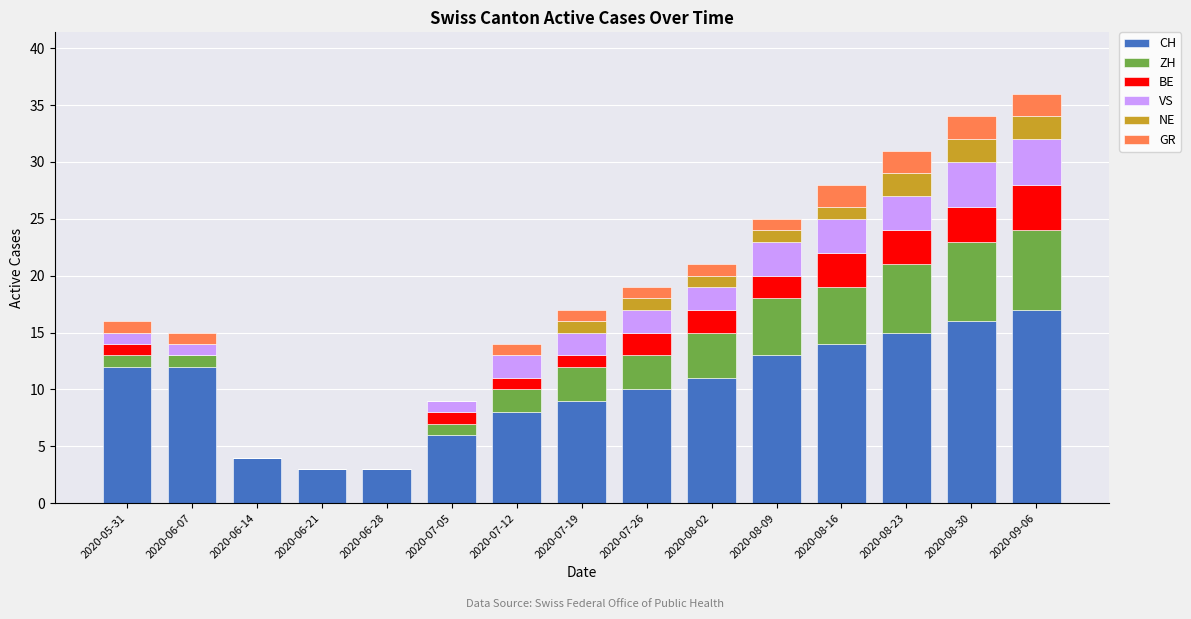

Is it true that CH equals 6 at 2020-05-31?

False